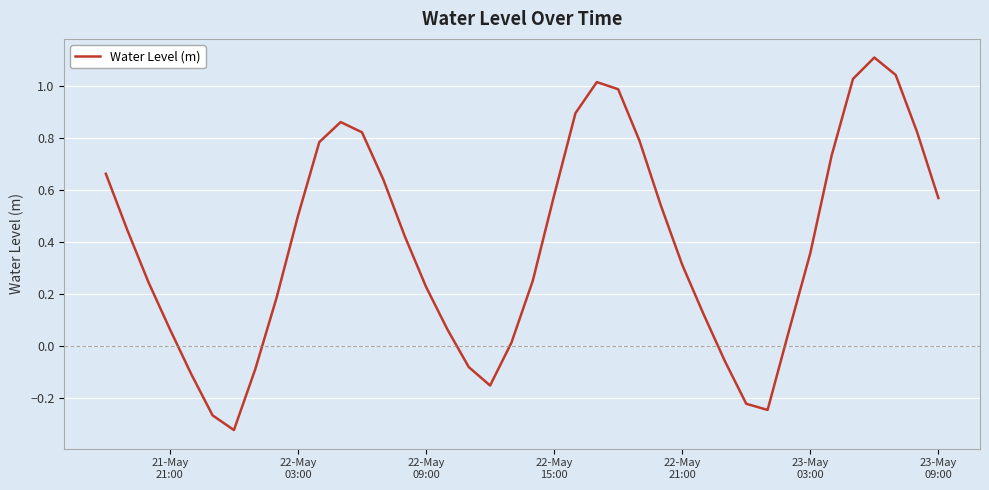

Is this an area chart (filled region under the line)?

No